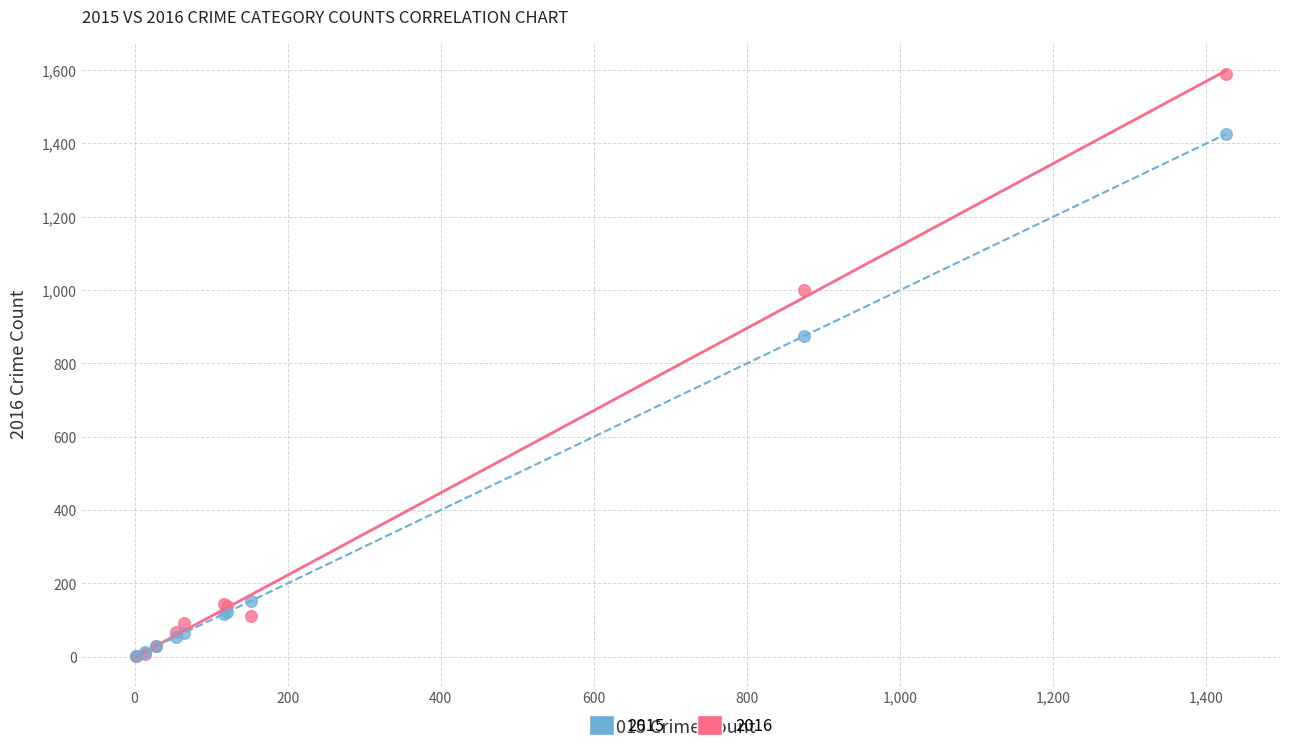

In the 2016 series, what Y value is closest to 795?

999